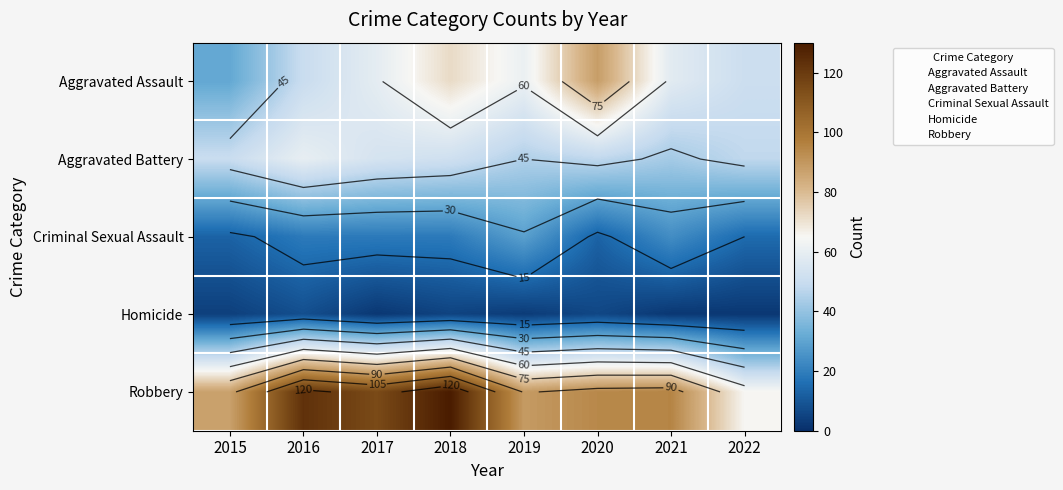

Rank the series at 2016 from lowest to highest value.

Homicide, Criminal Sexual Assault, Aggravated Assault, Aggravated Battery, Robbery